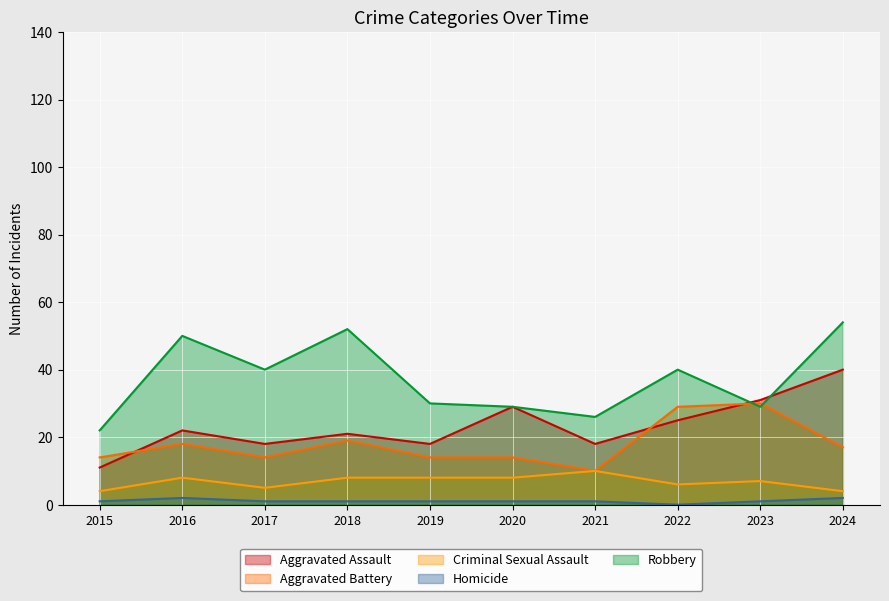

What is the maximum value for Robbery?

54